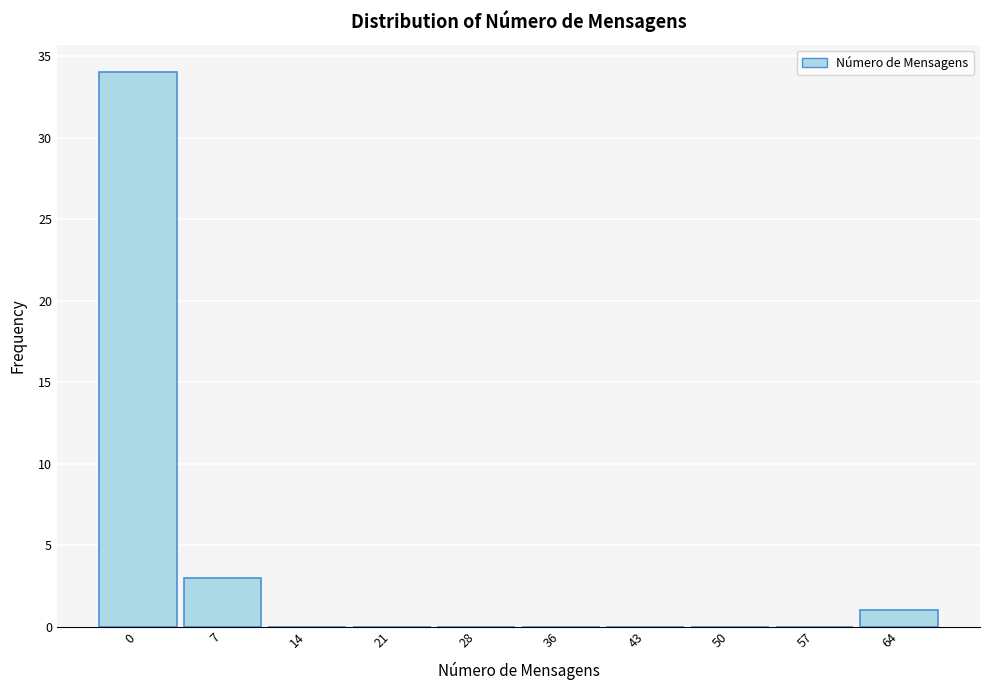

Reading left to right, list all the values displayed in this chart.

0=34	7=3	14=0	21=0	28=0	36=0	43=0	50=0	57=0	64=1